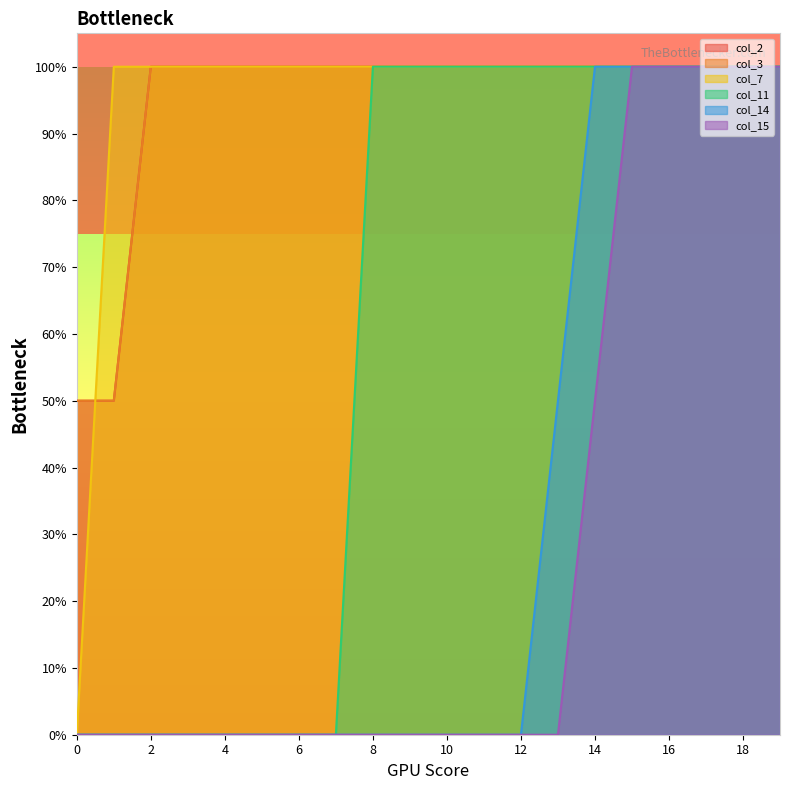

True or false: col_11 and col_2 intersect in this chart.

False